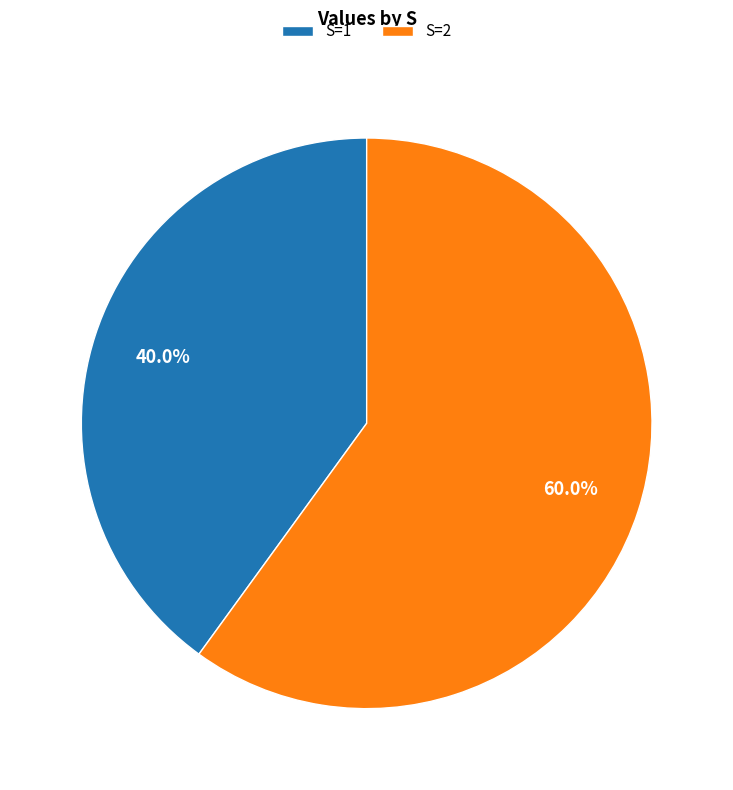

How many segments does this pie chart have?

2